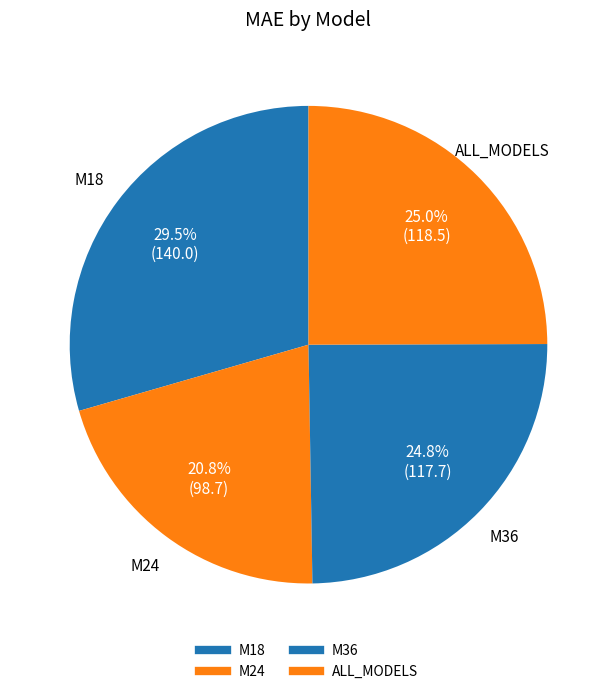

How many slices are in this pie chart?

4